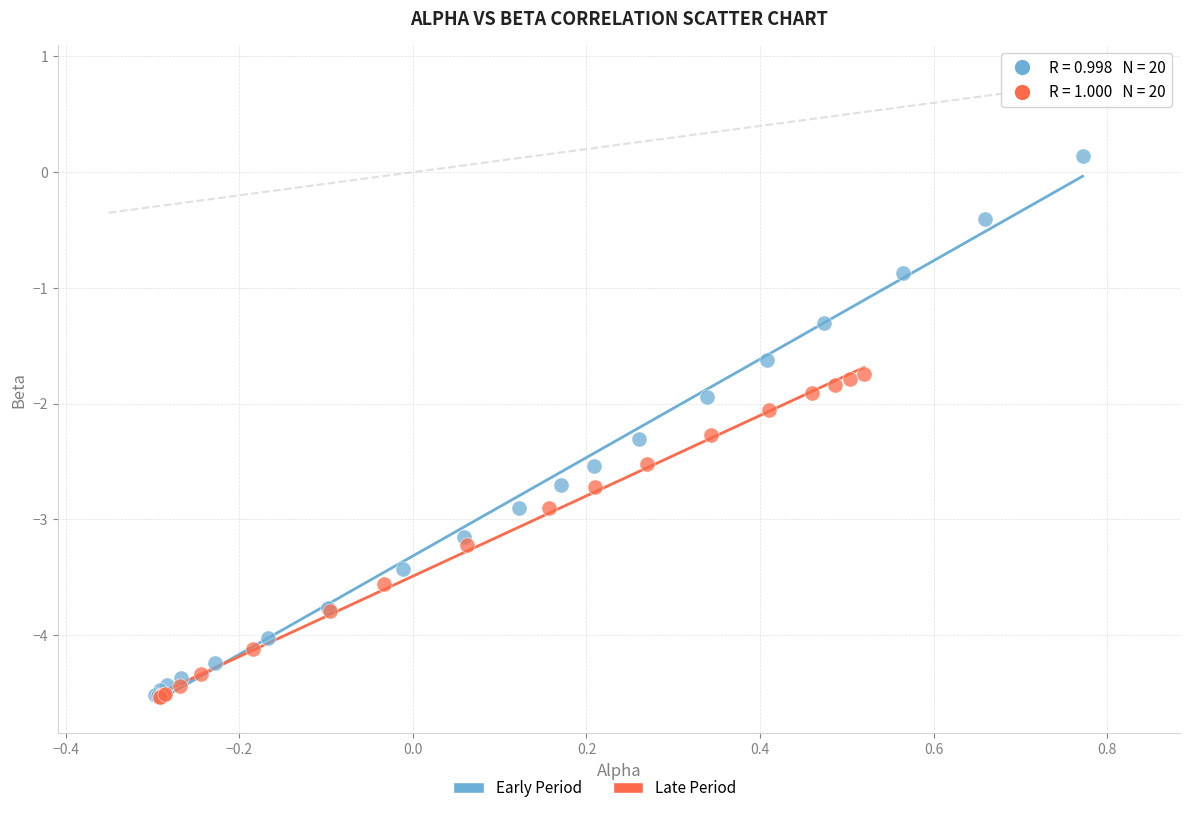

Which series contains the highest Y value?

Early Period